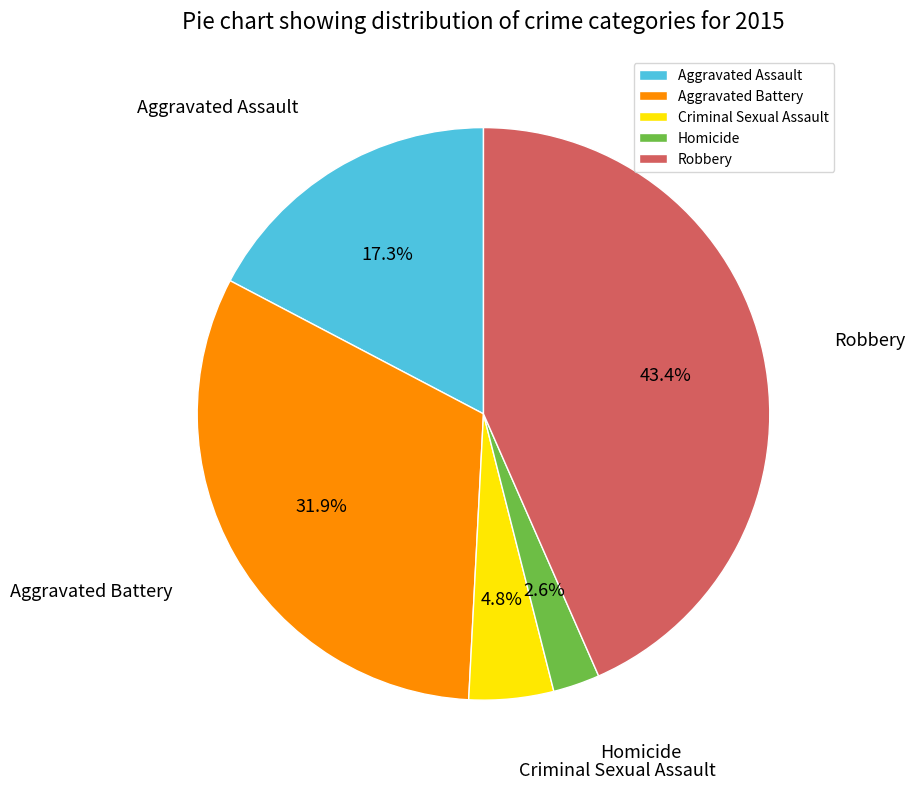

Which category has the smallest portion of the pie?

Homicide